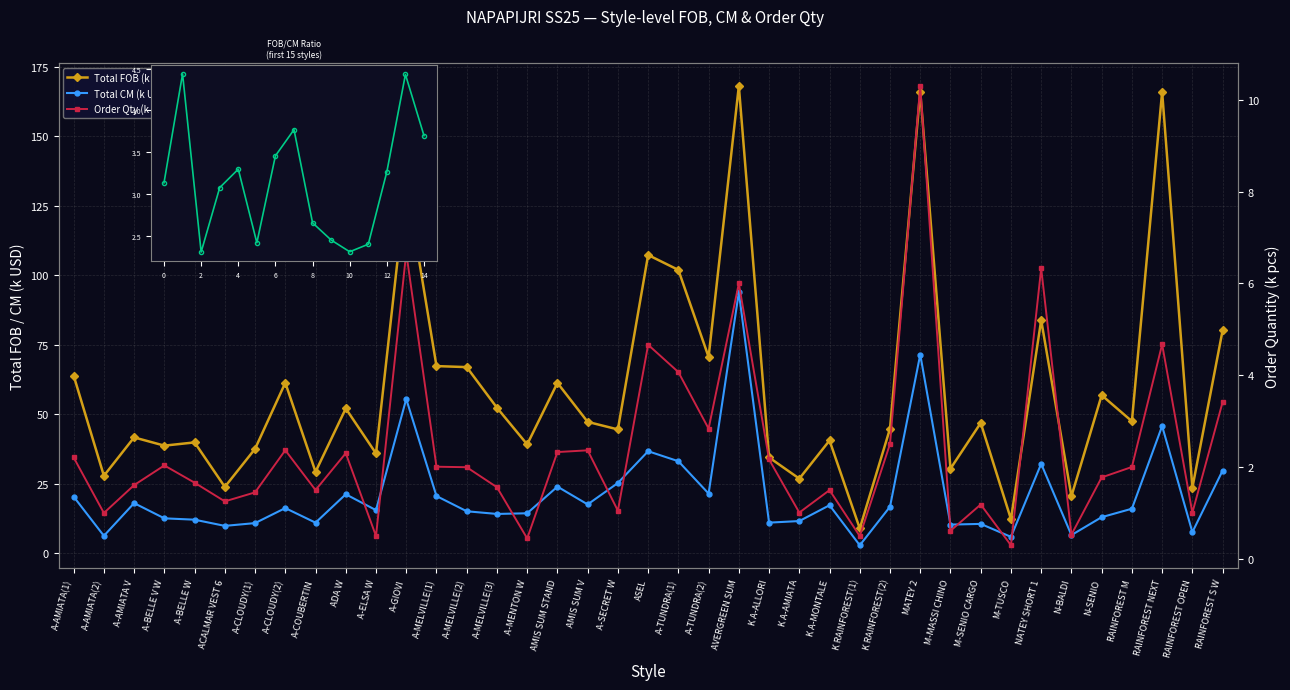

List the labels in order of Total FOB value, largest first.

AVERGREEN SUM, MATEY 2, RAINFOREST NEXT, A-GIOVI, ASEL, A-TUNDRA(1), NATEY SHORT 1, RAINFOREST S W, A-TUNDRA(2), A-MELVILLE(1), A-MELVILLE(2), A-AMIATA(1), A-CLOUDY(2), AMIS SUM STAND, N-SENIO, A-MELVILLE(3), ADA W, RAINFOREST M, AMIS SUM V, M-SENIO CARGO, K RAINFOREST(2), A-SECRET W, A-AMIATA V, K A-MONTALE, A-BELLE W, A-MENTON W, A-BELLE V W, A-CLOUDY(1), A-ELSA W, K A-ALLORI, M-MASSI CHINO, A-COUBERTIN, A-AMIATA(2), K A-AMIATA, ACALMAR VEST 6, RAINFOREST OPEN, N-BALDI, M-TUSCO, K RAINFOREST(1)